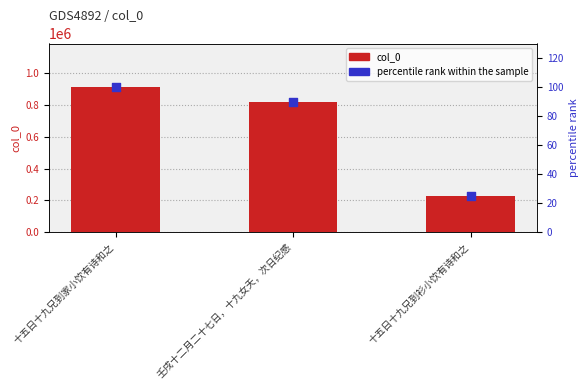

Which series has the largest total across all categories?

col_0